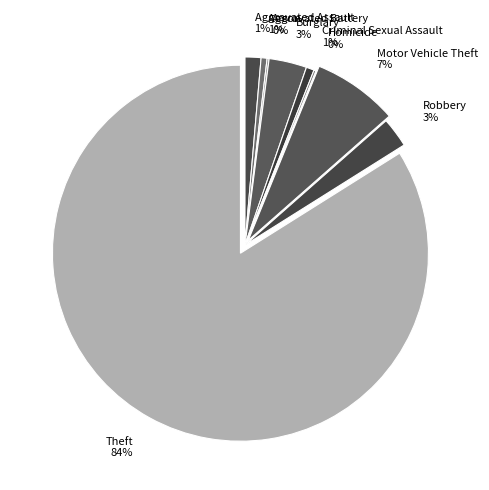

The Theft slice represents 90% of the pie. True or false?

False